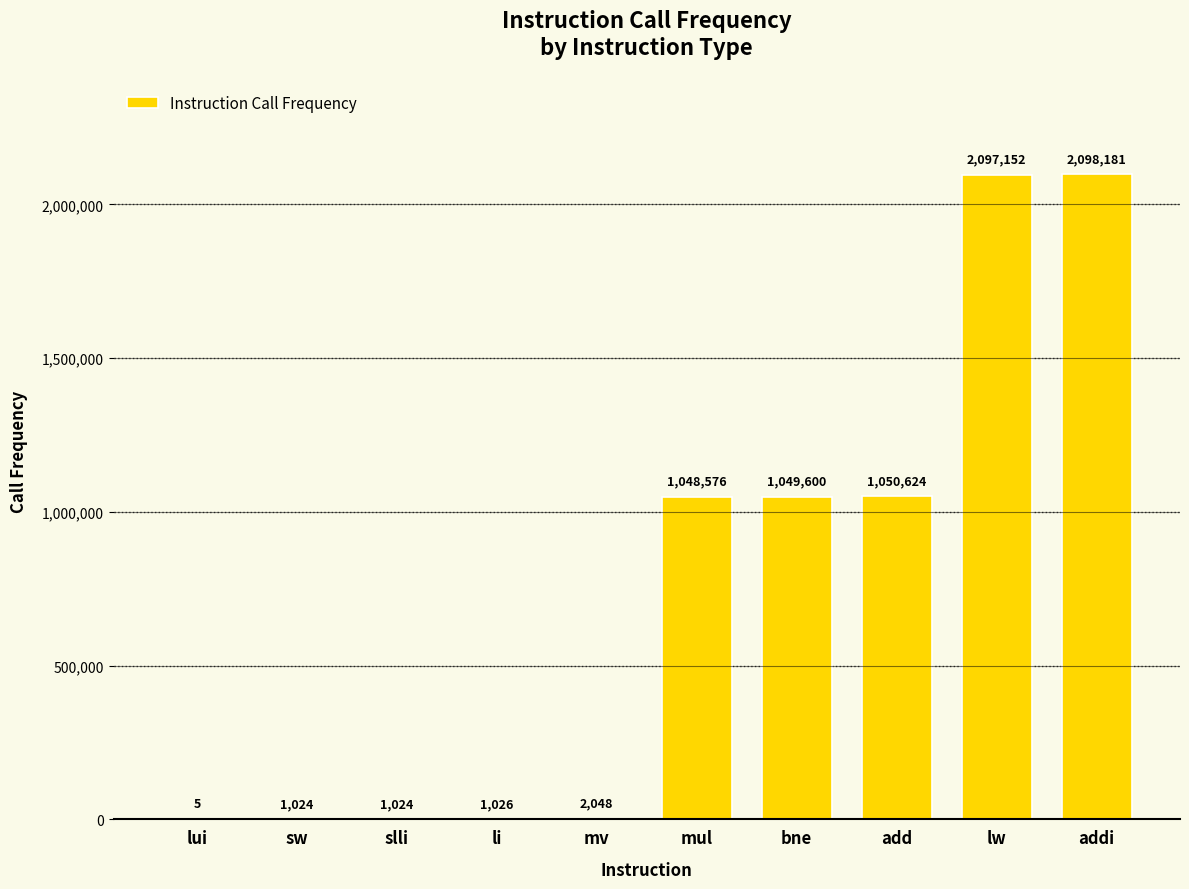

Is it true that the value at add is 1518389?

False